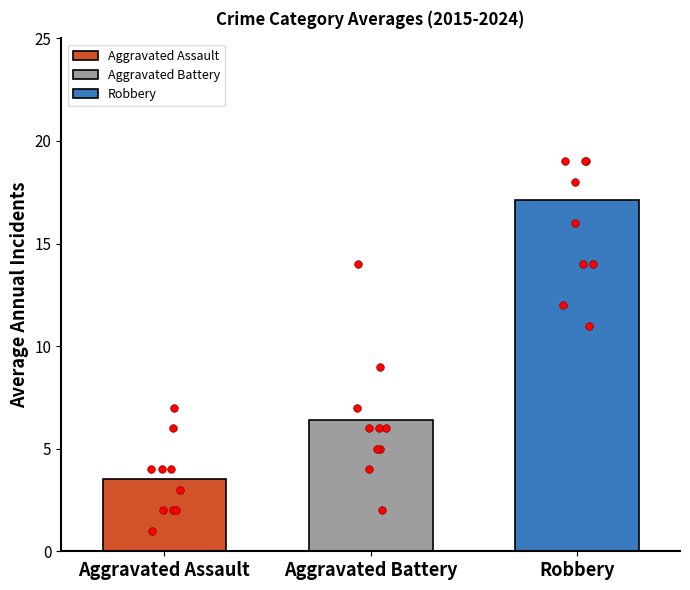

What is the lowest value of the Aggravated Assault series?

3.5